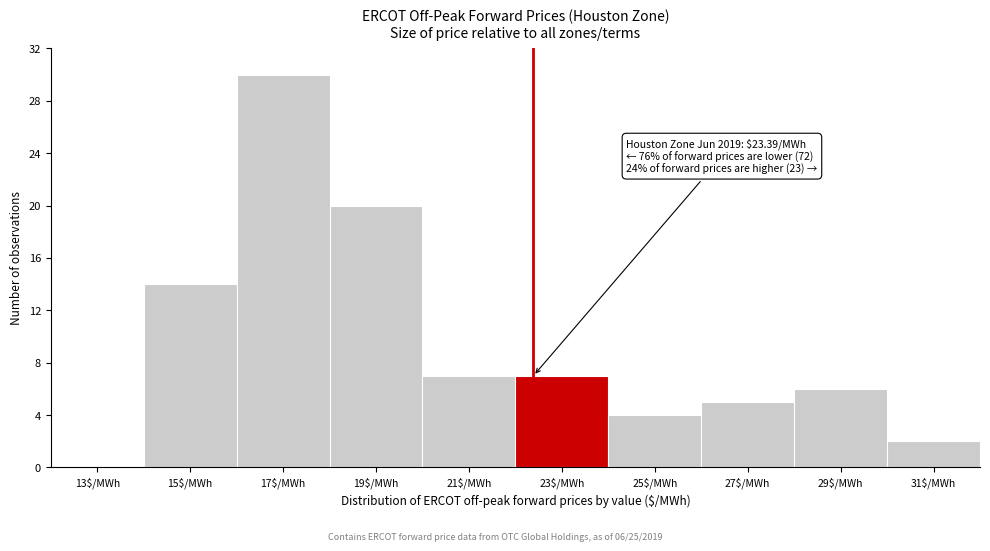

The value at 25$/MWh is 4. True or false?

True